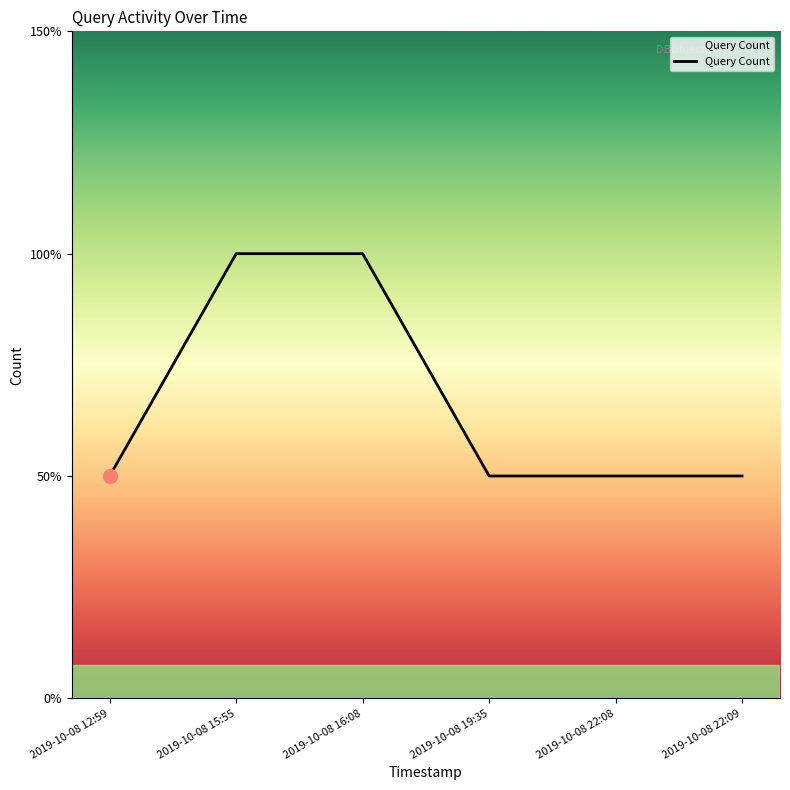

What is the smallest value displayed?

1